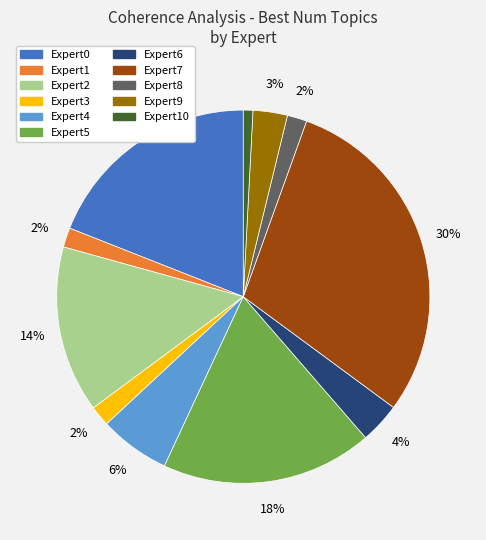

To the nearest percent, what is the difference between the largest and smallest slice percentages?

29%